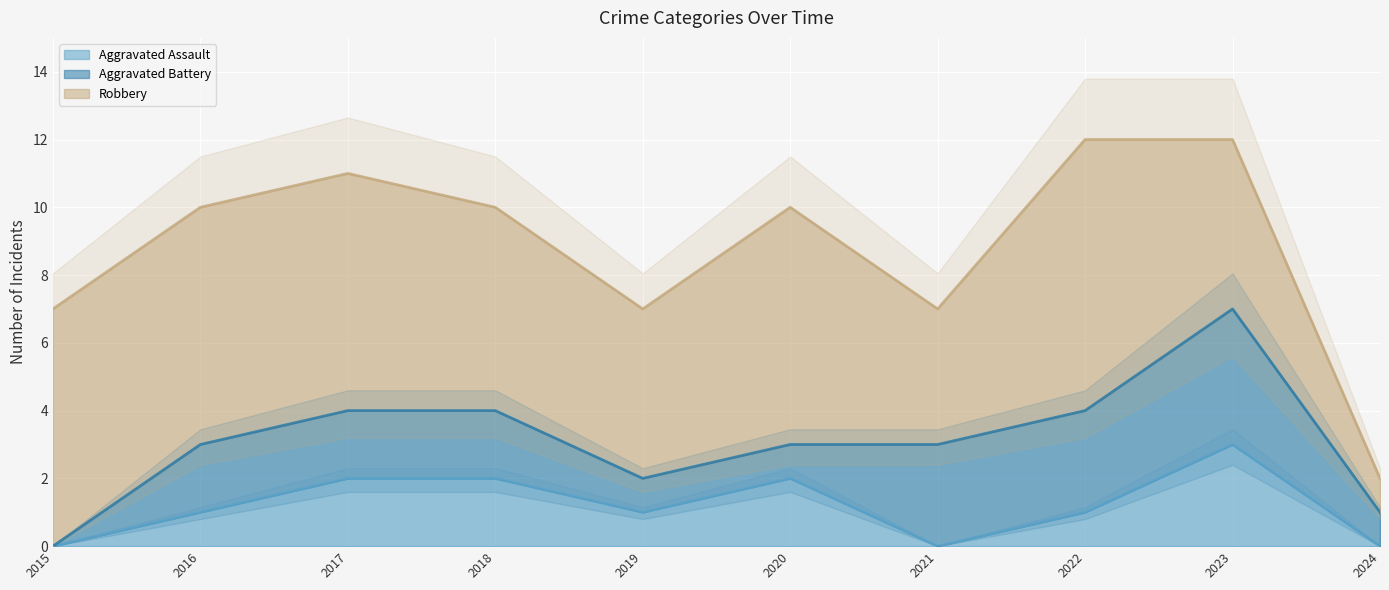

True or false: Aggravated Assault has a value of 2 at 2021.

False